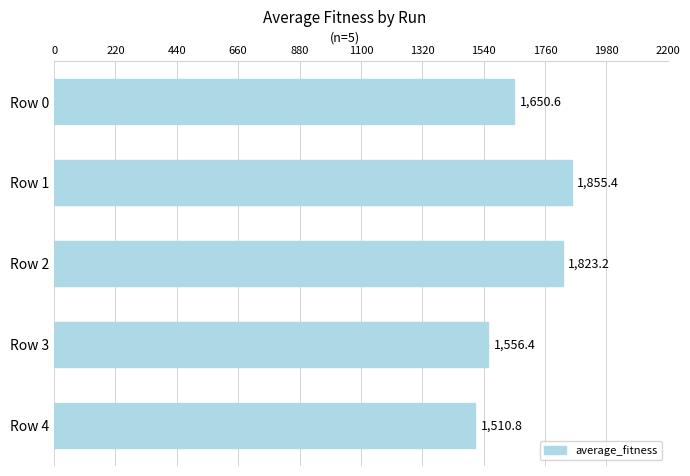

What is the ratio of the value at Row 4 to the value at Row 0?

0.9